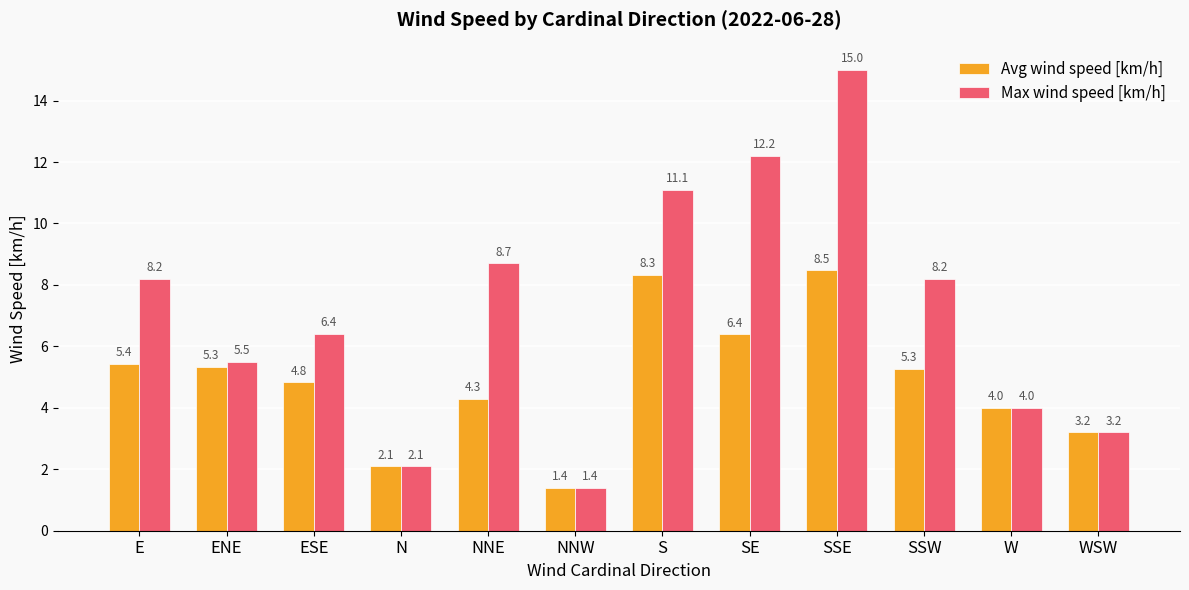

Reading left to right, extract all data points from this chart.

Avg wind speed [km/h]: E=5.4	ENE=5.3	ESE=4.8	N=2.1	NNE=4.3	NNW=1.4	S=8.3	SE=6.4	SSE=8.5	SSW=5.3	W=4.0	WSW=3.2
Max wind speed [km/h]: E=8.2	ENE=5.5	ESE=6.4	N=2.1	NNE=8.7	NNW=1.4	S=11.1	SE=12.2	SSE=15.0	SSW=8.2	W=4.0	WSW=3.2